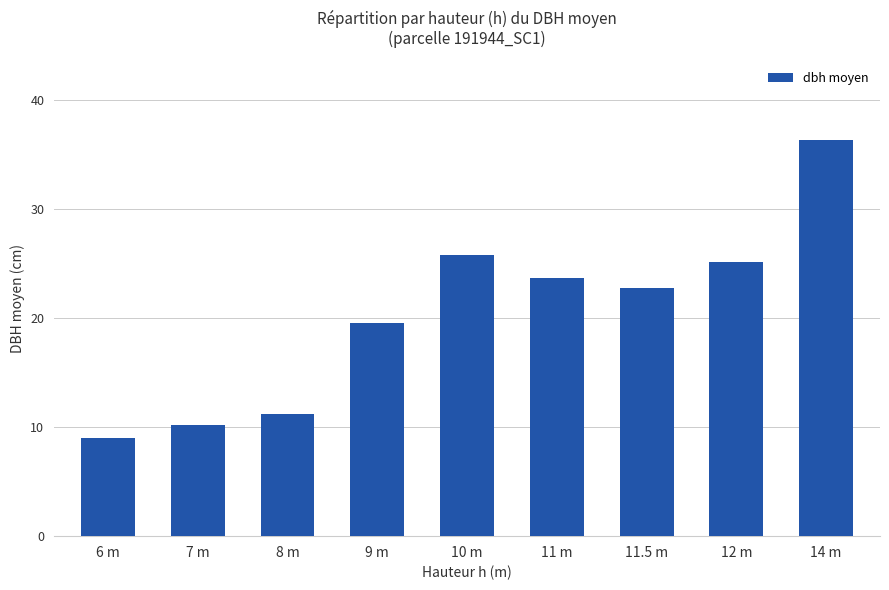

Count the number of data series in this chart.

1